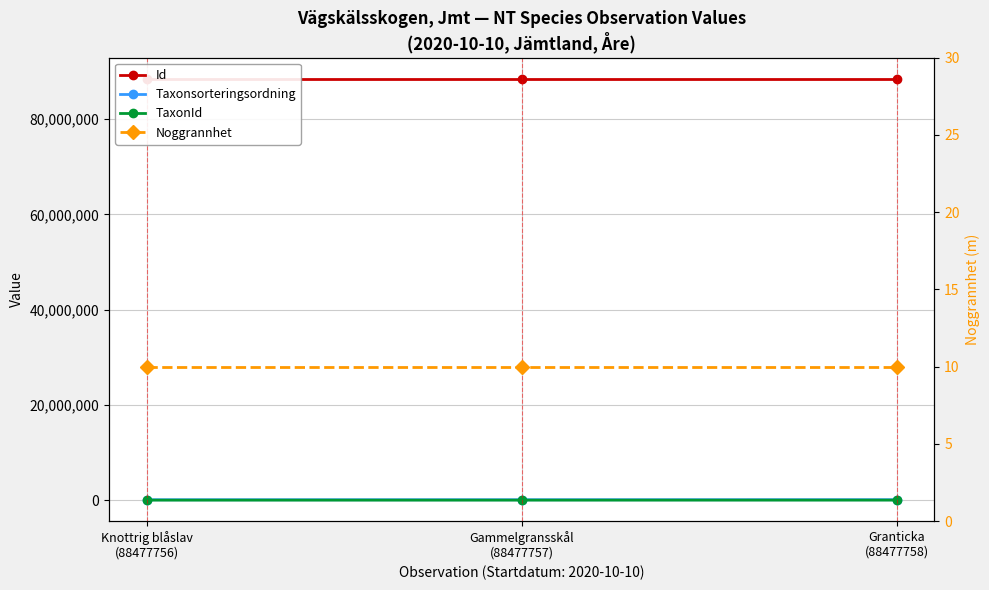

What is the label of the 3rd point from the left?

Granticka
(88477758)